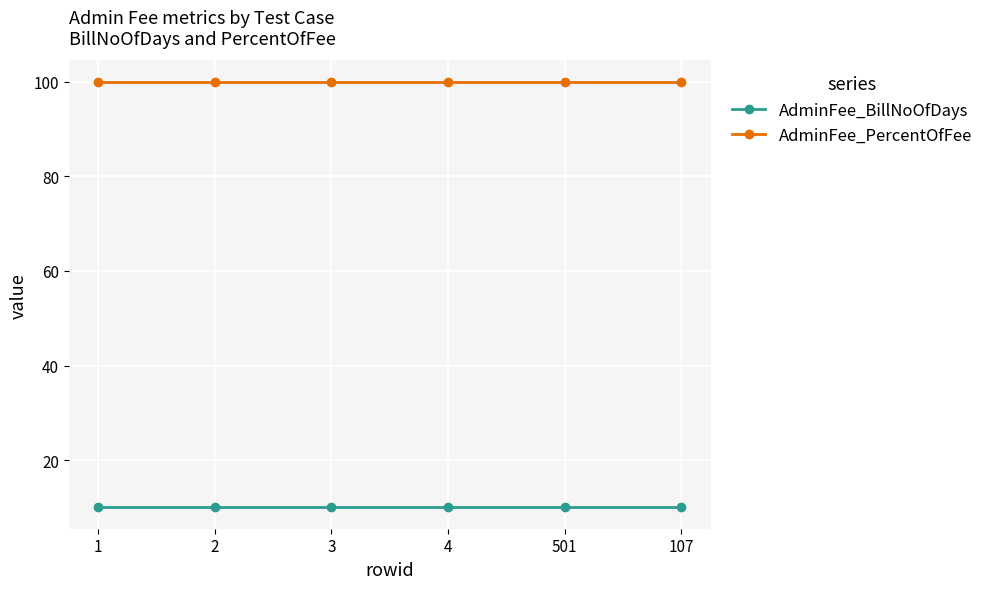

Rank the series at 1 from lowest to highest value.

AdminFee_BillNoOfDays, AdminFee_PercentOfFee